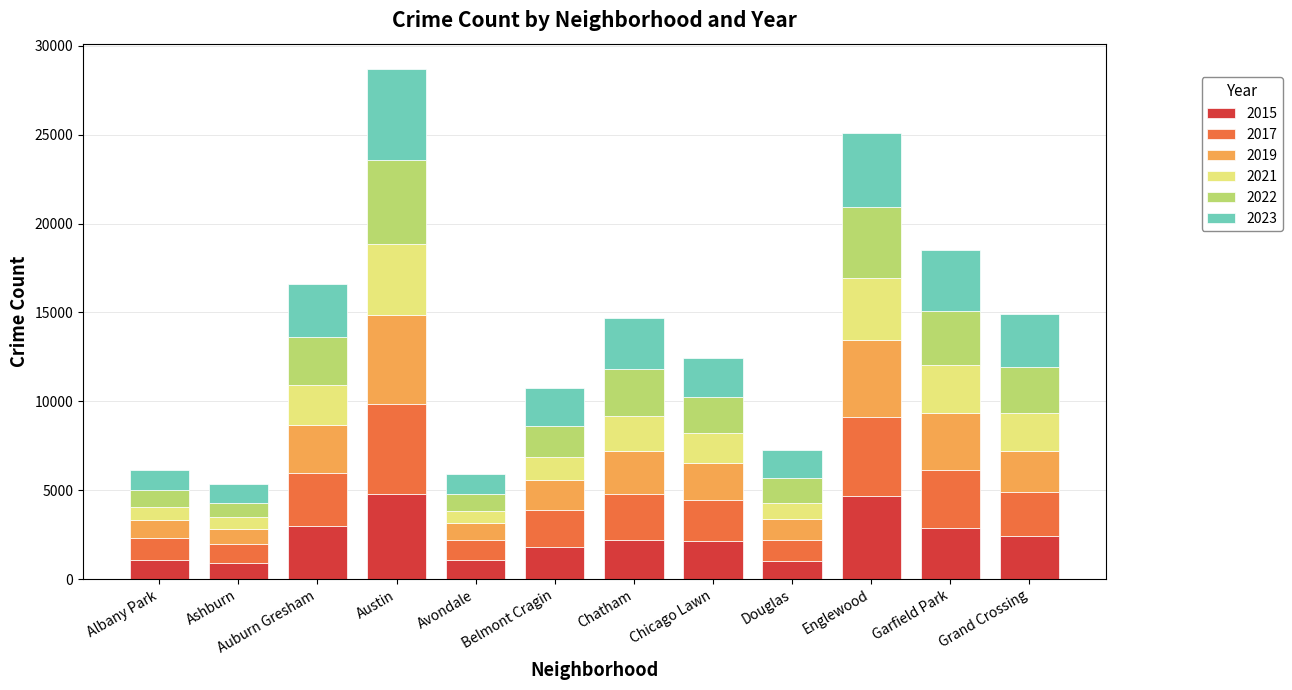

At which category is the sum across all series the highest?

Austin